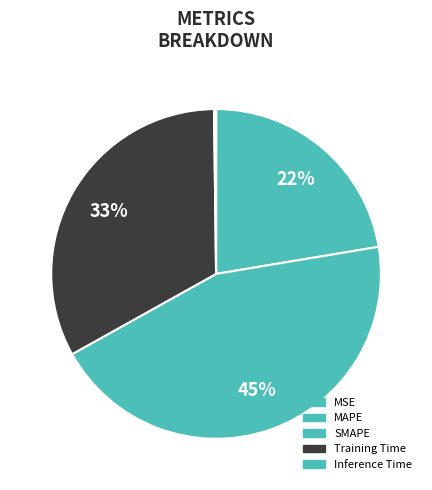

The MSE slice represents 1% of the pie. True or false?

False